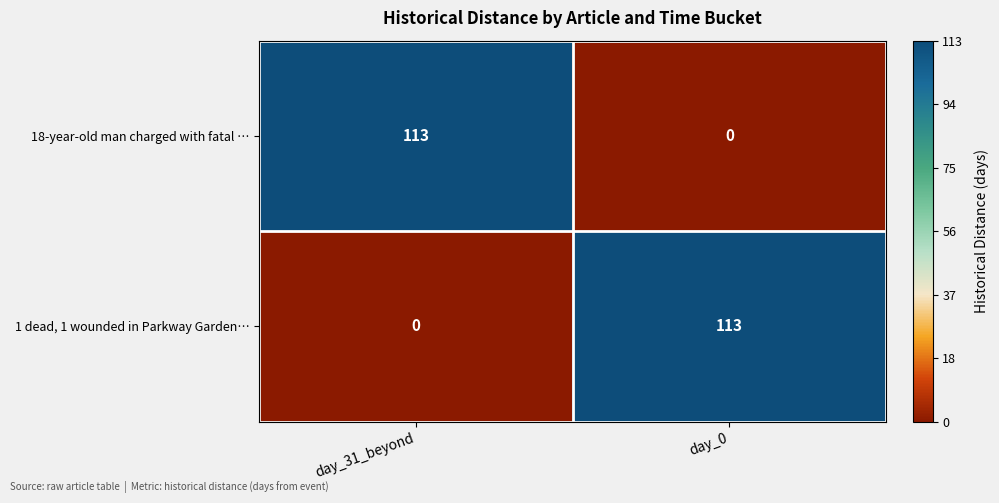

Reading left to right, extract all data points from this chart.

18-year-old man charged with fatal …: 113	0
1 dead, 1 wounded in Parkway Garden…: 0	113